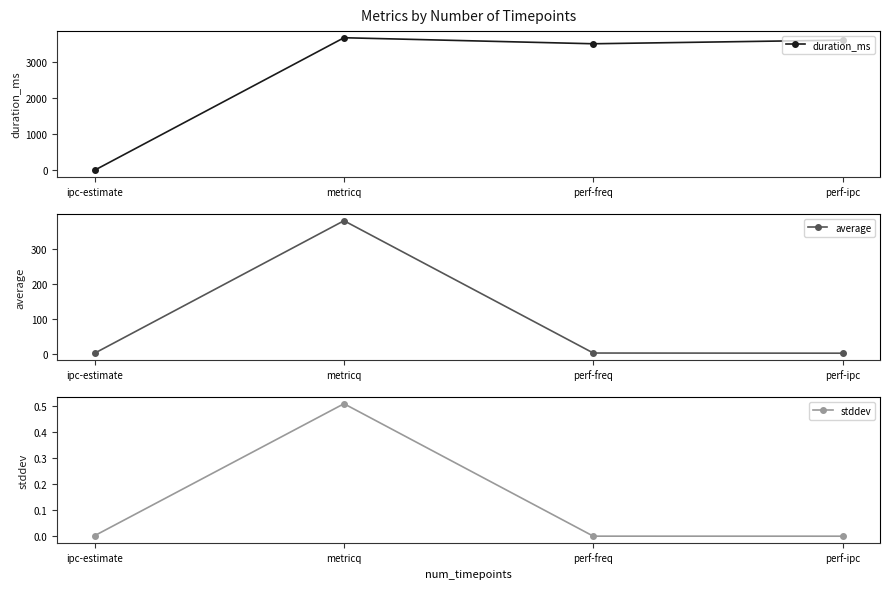

What is the value of the duration_ms point at the 4th from the left?

3602